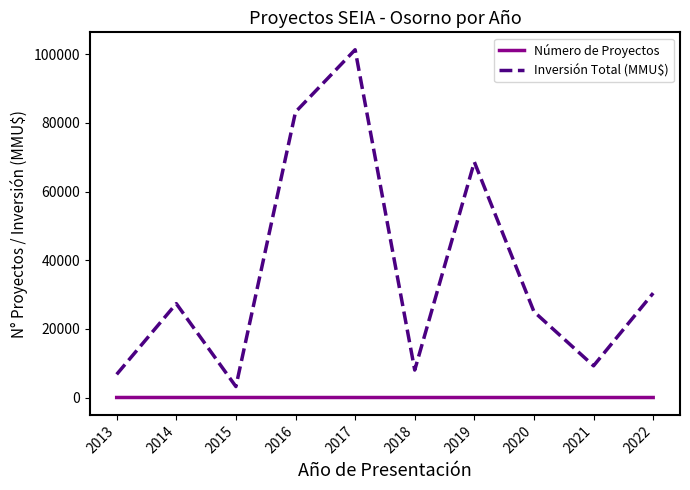

At which category is the sum across all series the highest?

2017